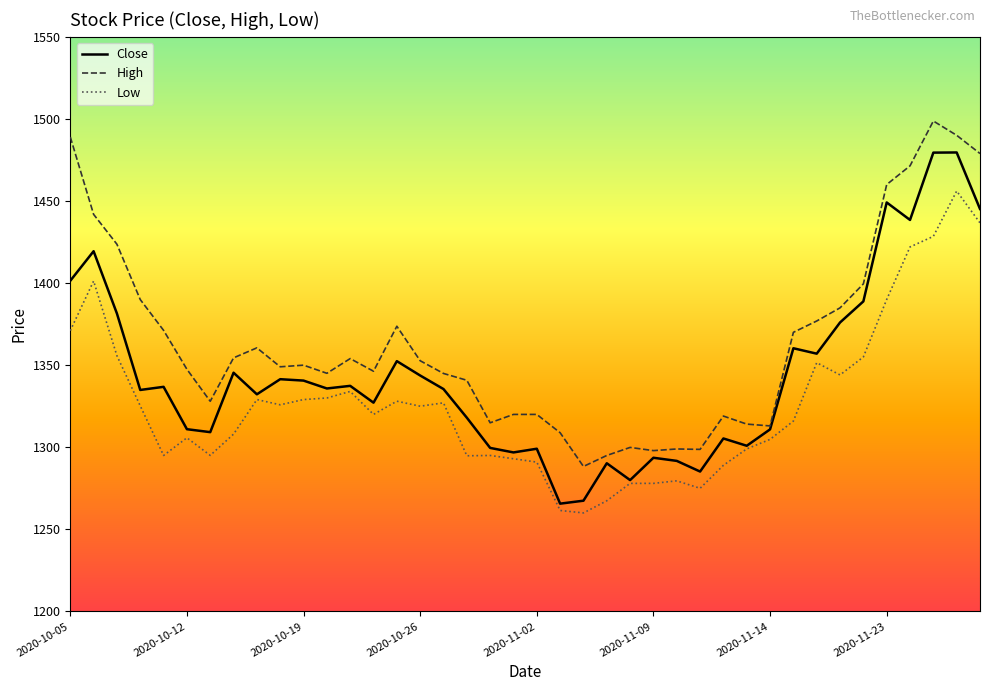

List the series in order of their peak value, highest first.

High, Close, Low